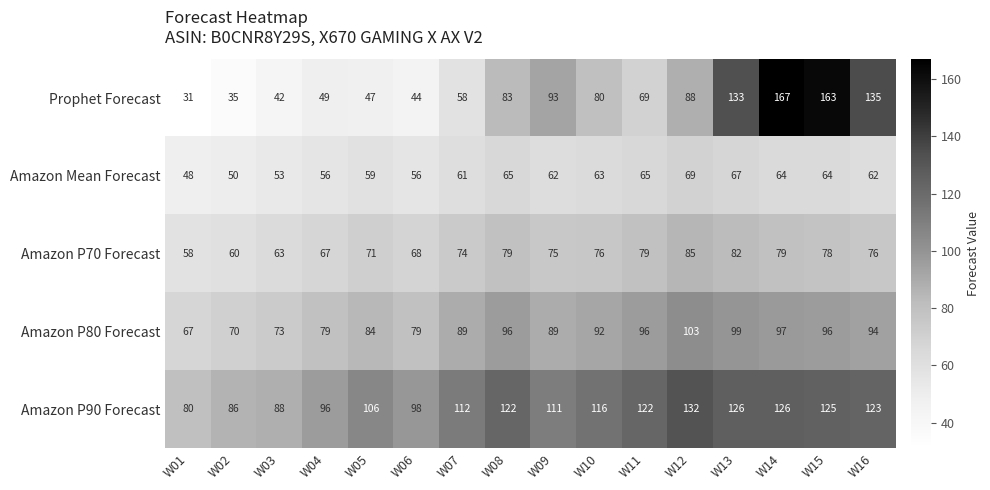

List the series in order of their peak value, lowest first.

Amazon Mean Forecast, Amazon P70 Forecast, Amazon P80 Forecast, Amazon P90 Forecast, Prophet Forecast